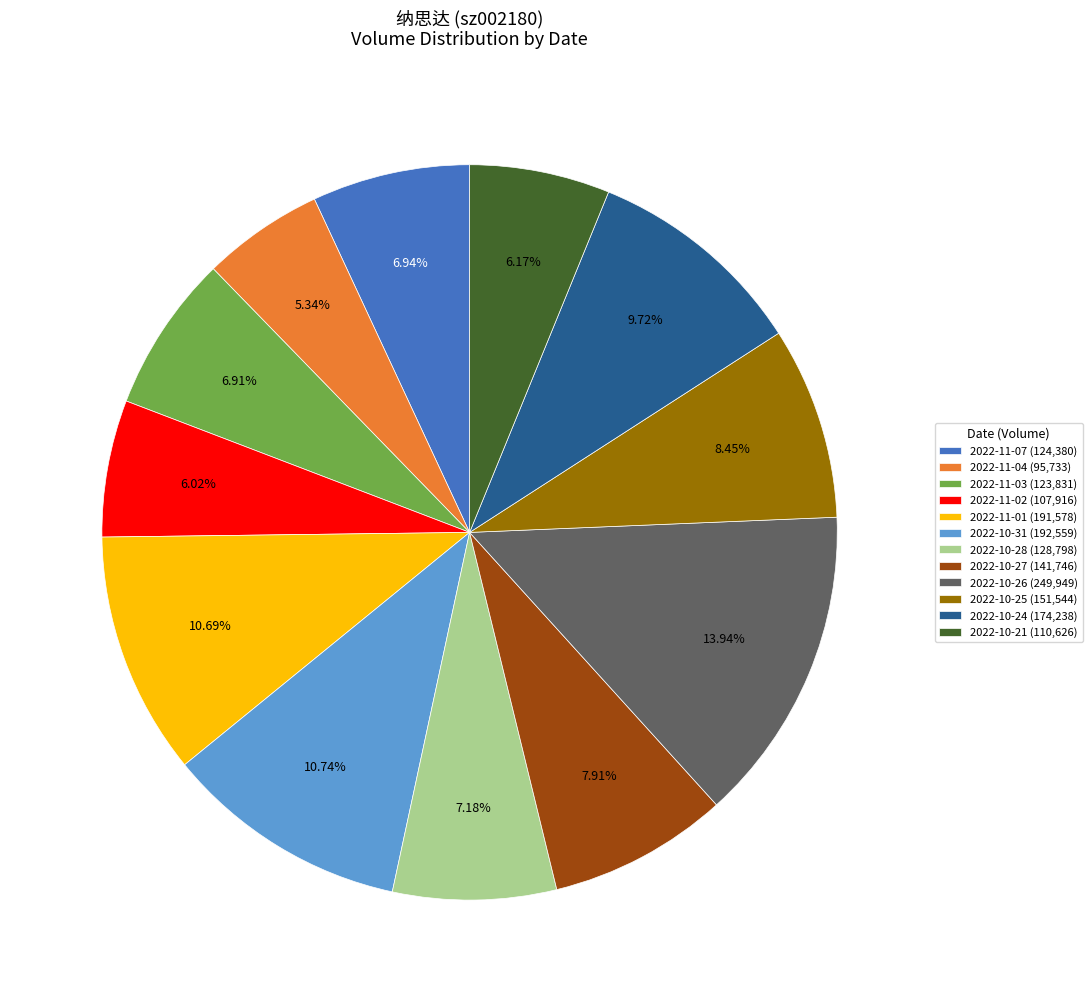

To the nearest percent, what is the difference between the 2022-11-04 and 2022-10-21 slice percentages?

1%